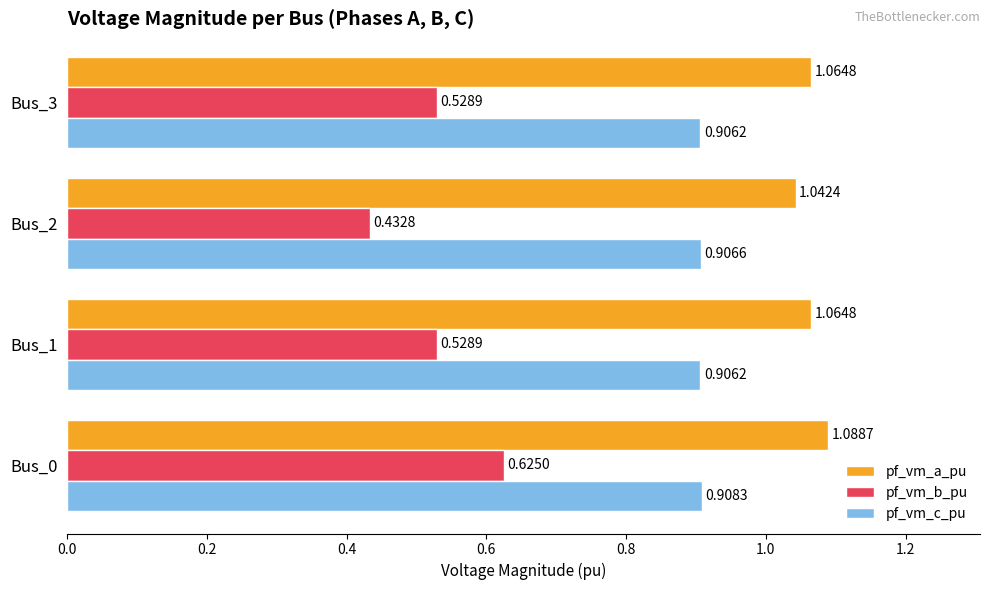

List the series in order of their peak value, lowest first.

pf_vm_b_pu, pf_vm_c_pu, pf_vm_a_pu